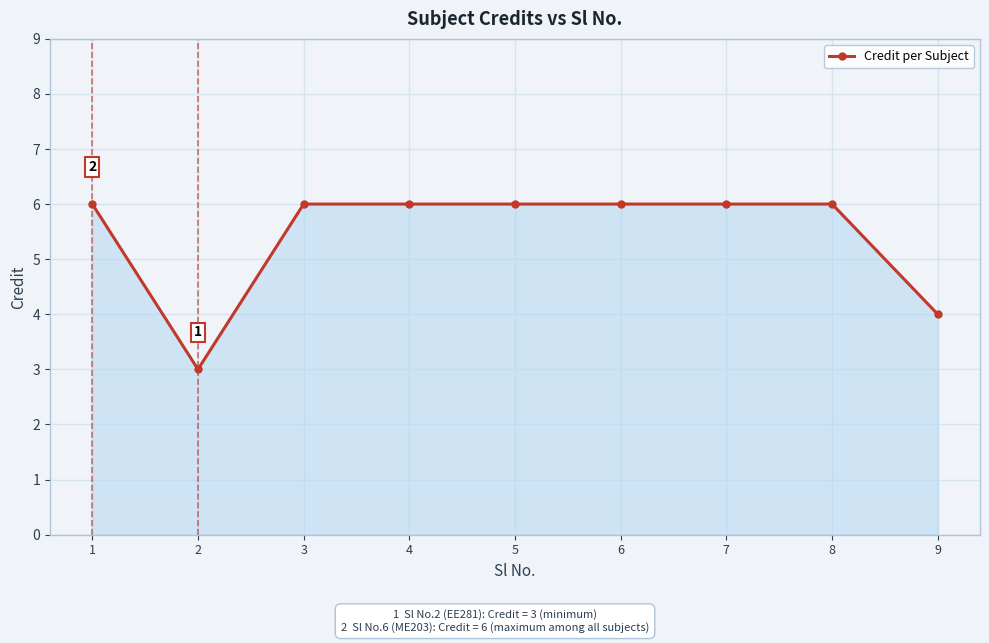

What is the smallest value displayed?

3